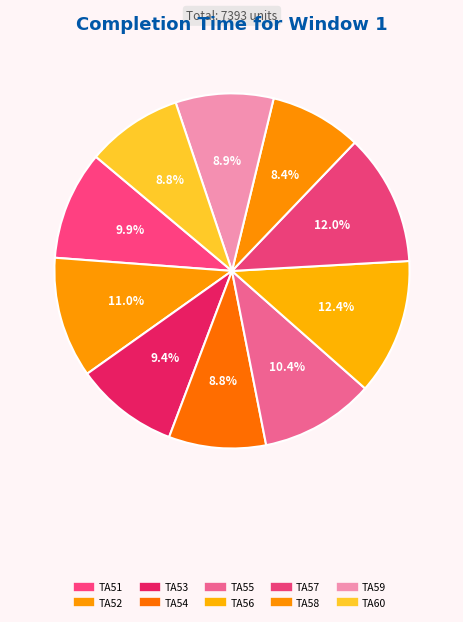

What portion of the pie excludes TA57?

88.0%